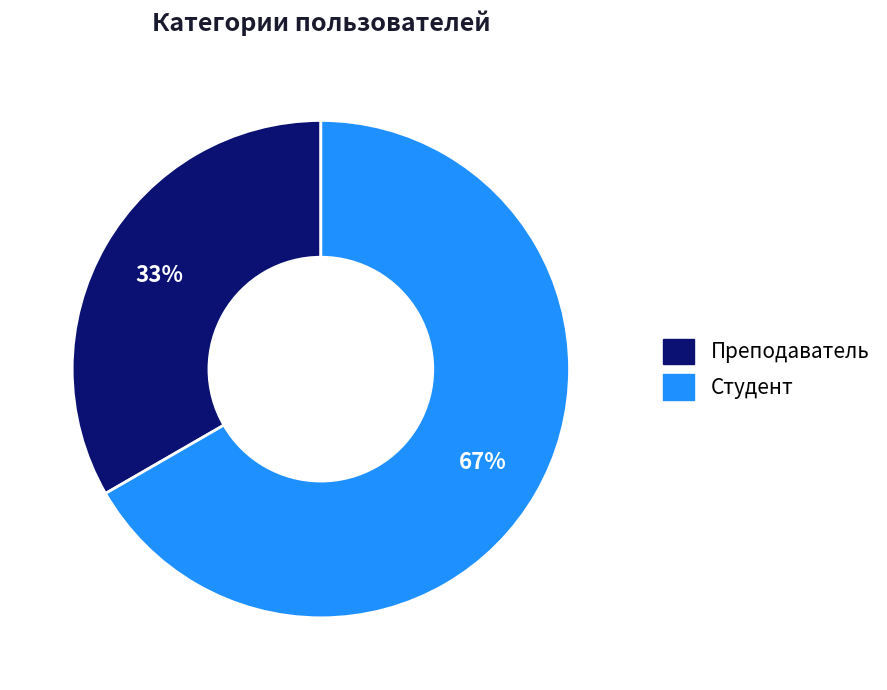

Which category has the smallest portion of the pie?

Преподаватель